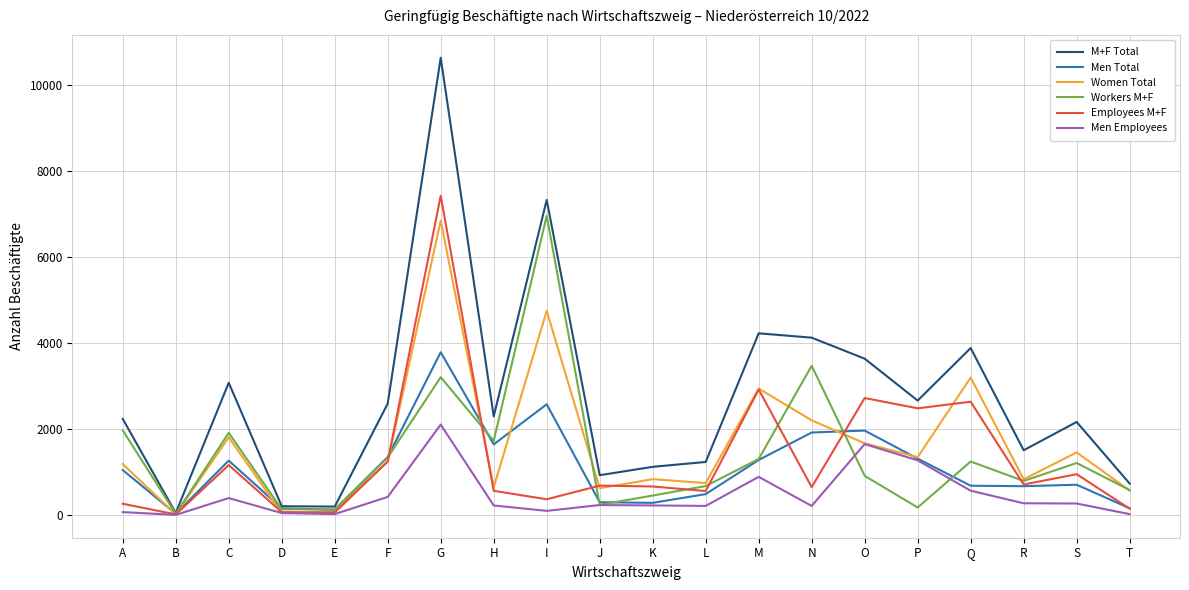

What is the greatest value displayed?

10626